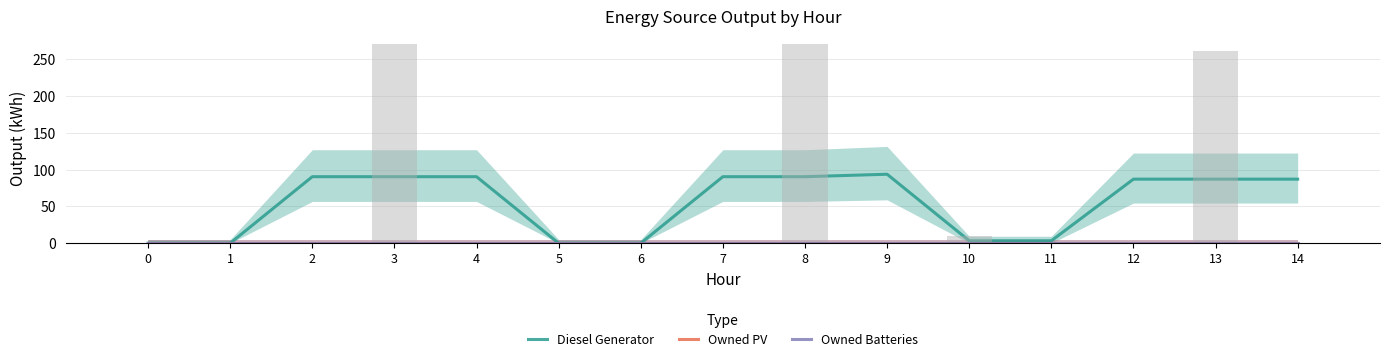

Is the value of Diesel Generator at 2 greater than the value of Owned Batteries at 0?

Yes